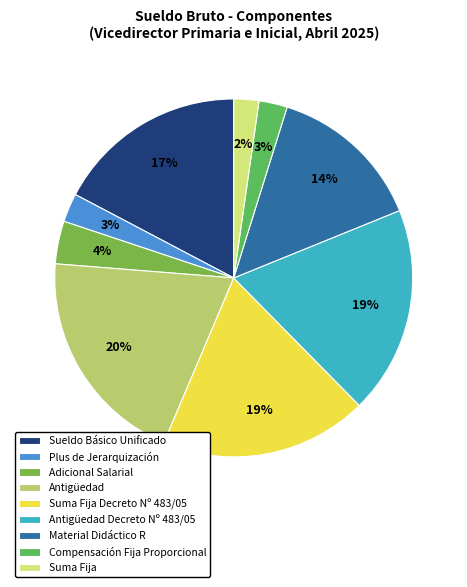

How much of the chart is everything except Antigüedad Decreto Nº 483/05?

81.2%